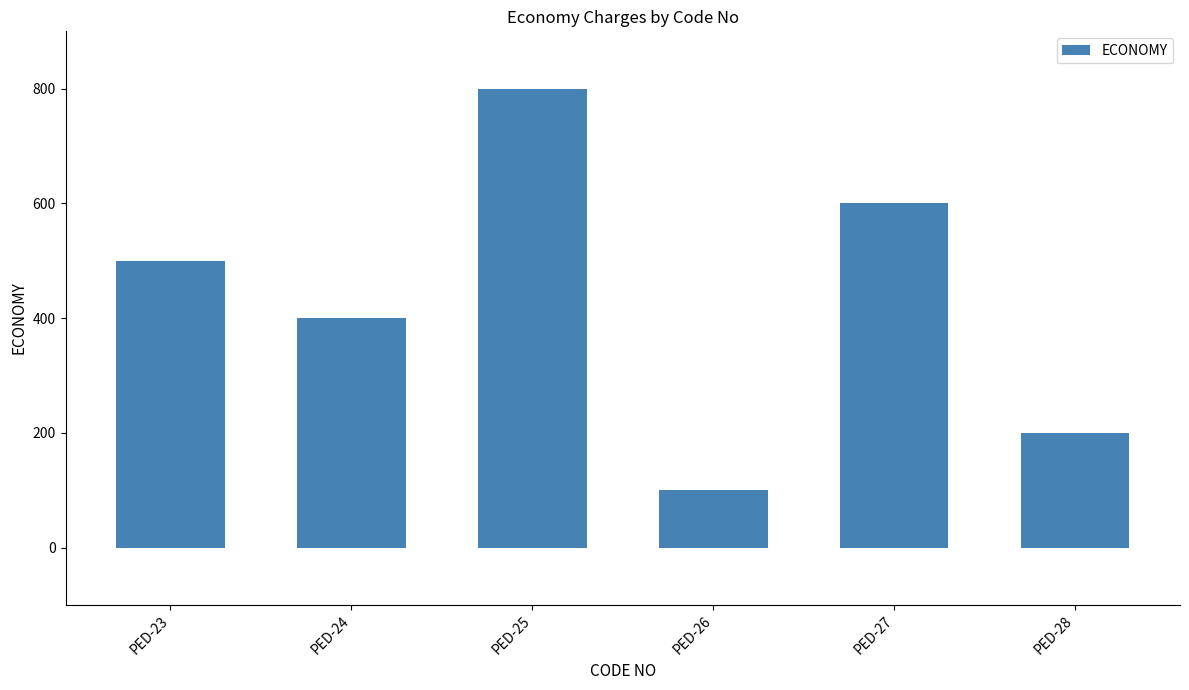

The chart shows a value of 500 at PED-23. True or false?

True